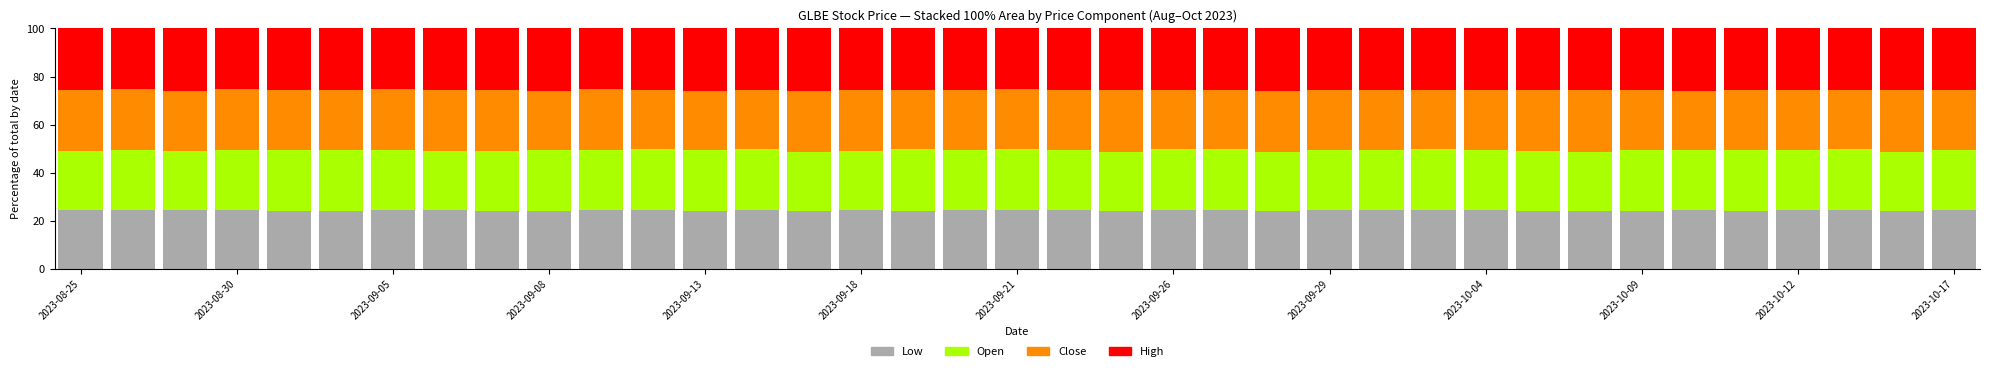

What is the average value of the Low series?

24.4